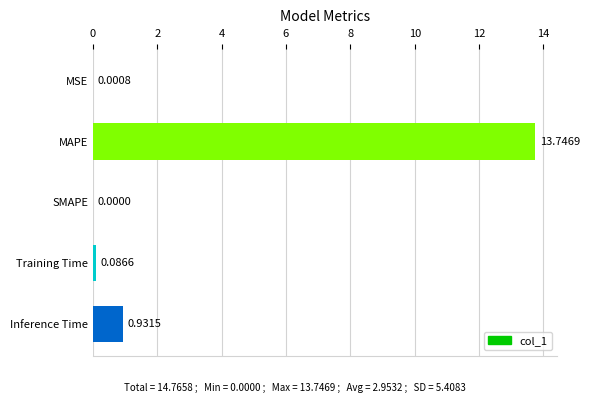

How many distinct data groups are displayed?

1